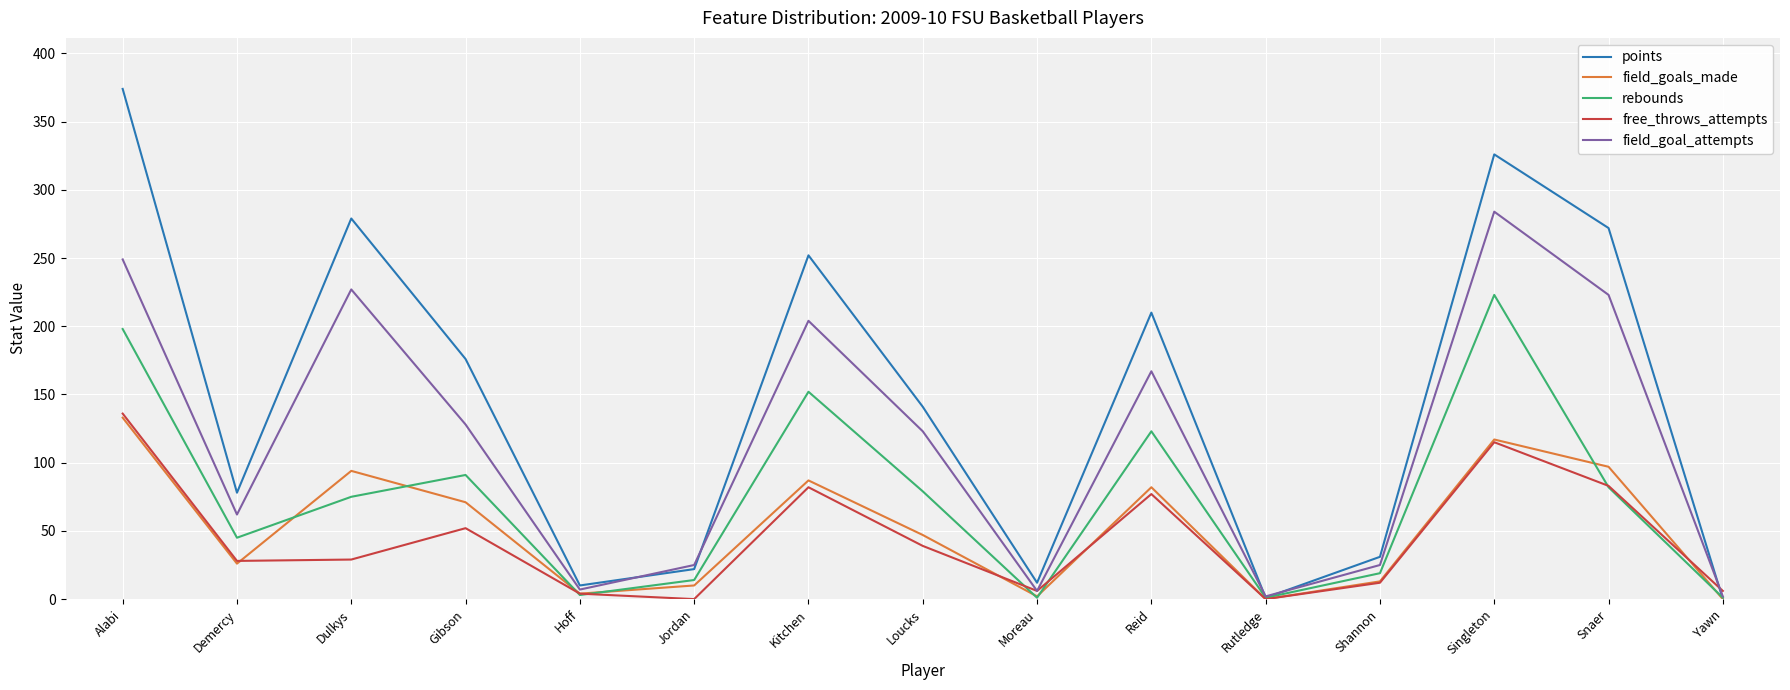

Is this an area chart (filled region under the line)?

No